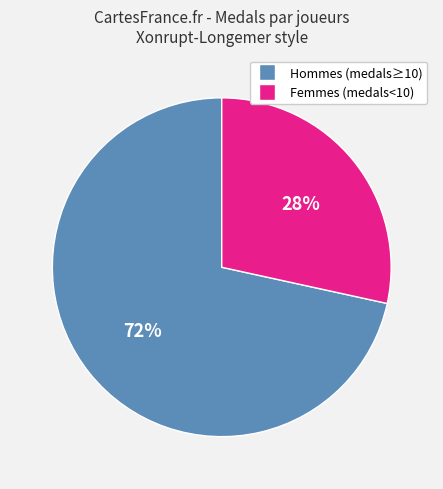

Is there a majority slice in this chart?

Yes